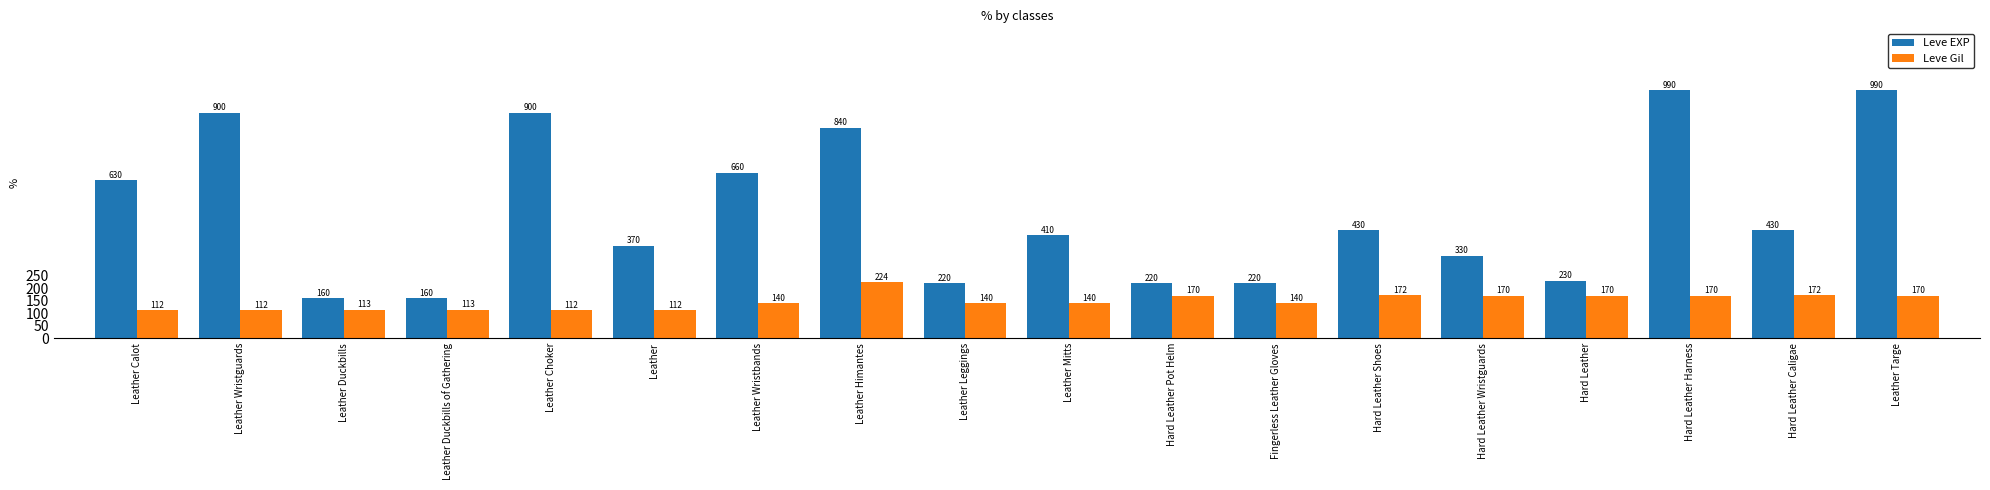

Count the number of categories in the chart.

18